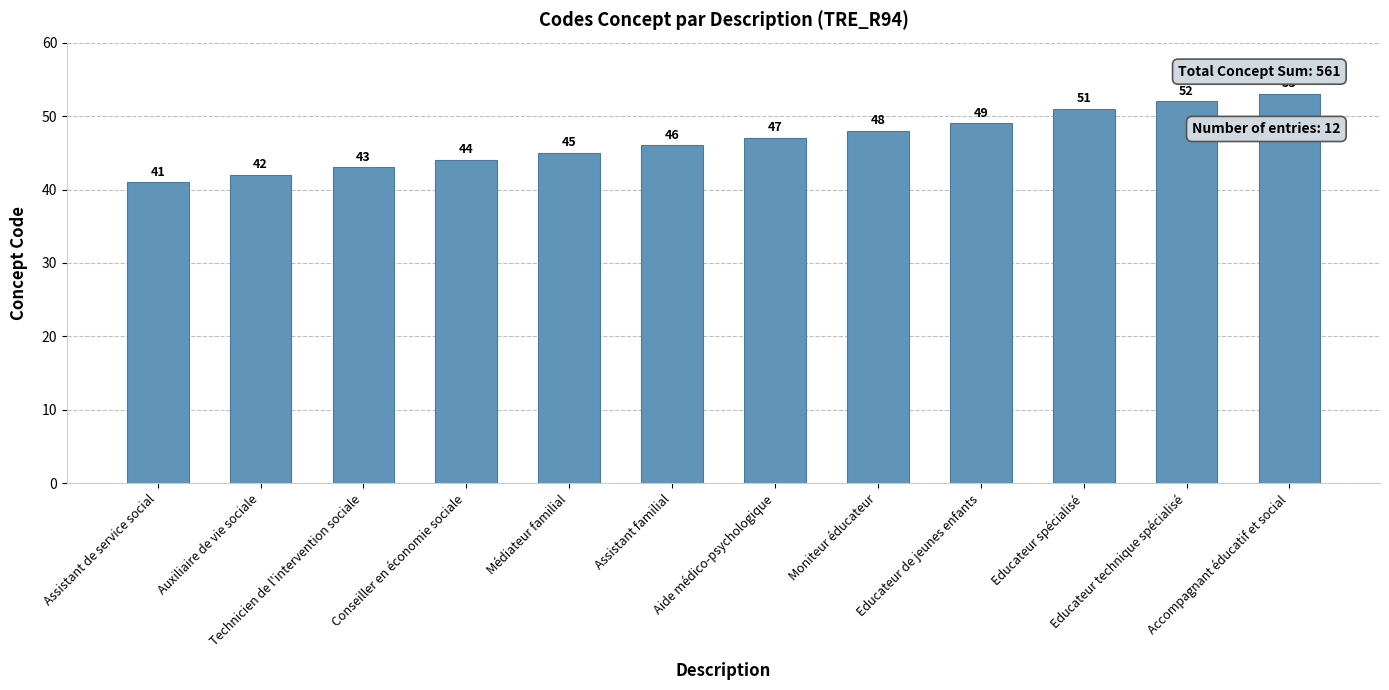

At which category does the chart reach its peak across all series?

Accompagnant éducatif et social